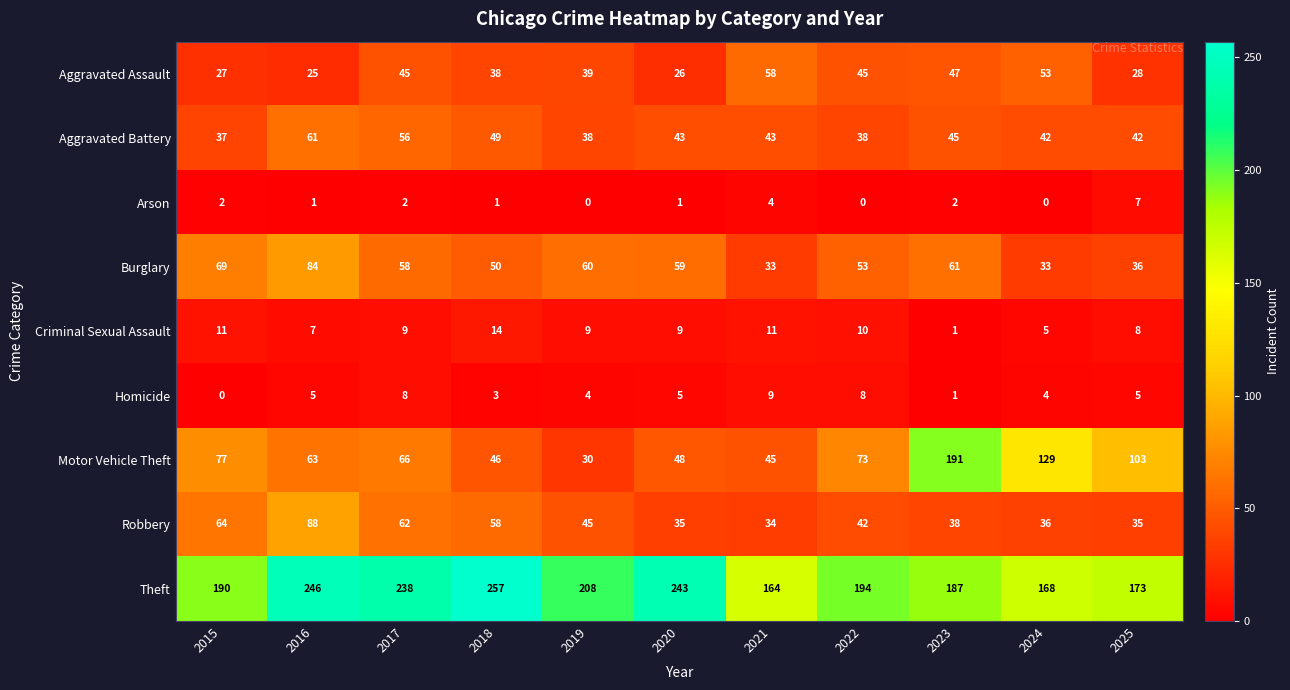

What is the total value across all series at 2017?

544